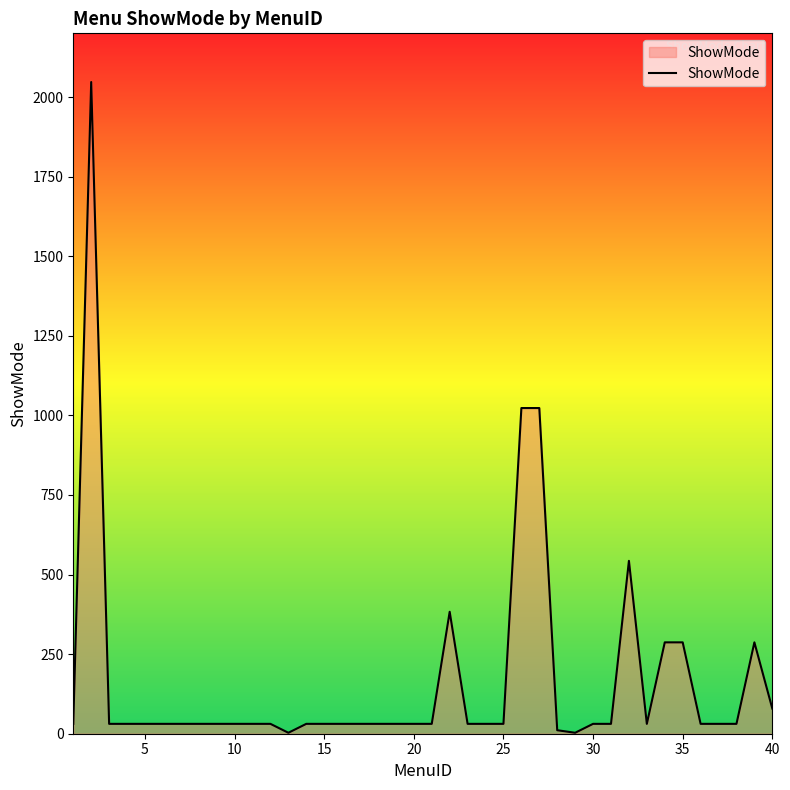

What is the maximum value shown in the chart?

2047